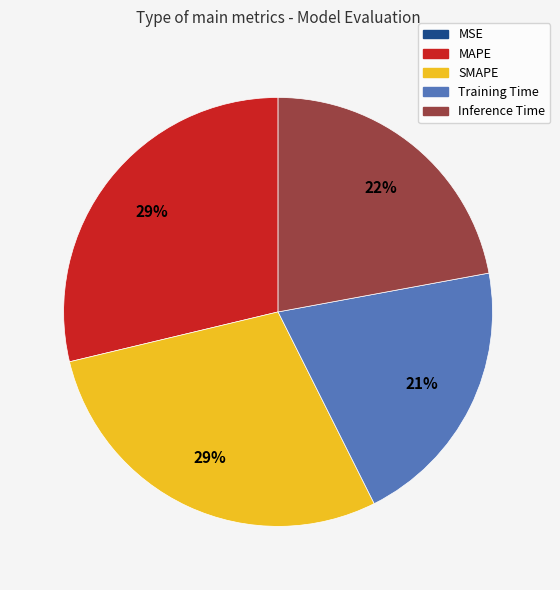

Is there a majority slice in this chart?

No